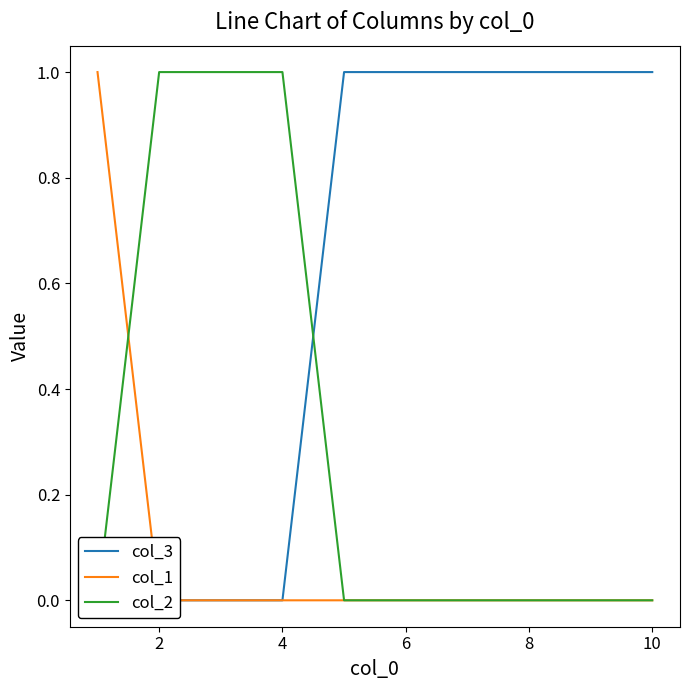

The col_2 series shows 0 at 8. True or false?

False